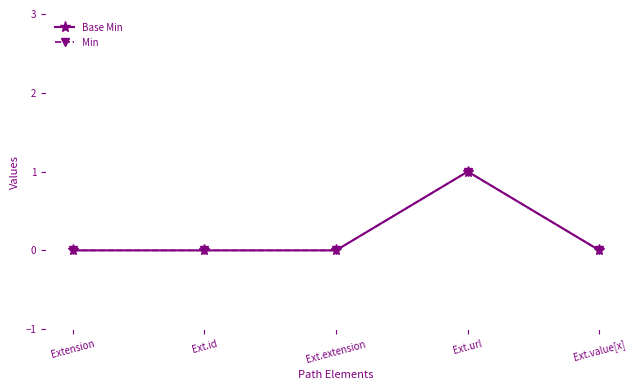

List the series in order of their peak value, highest first.

Base Min, Min